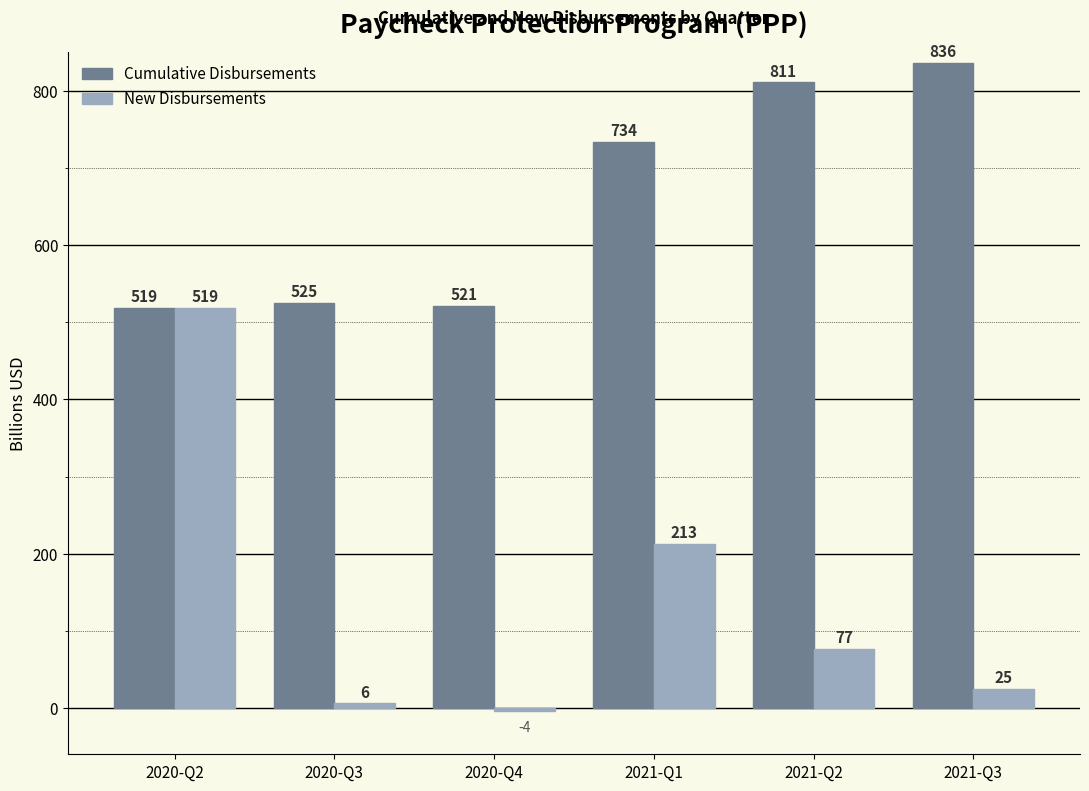

What is the sum of all New Disbursements values?

836